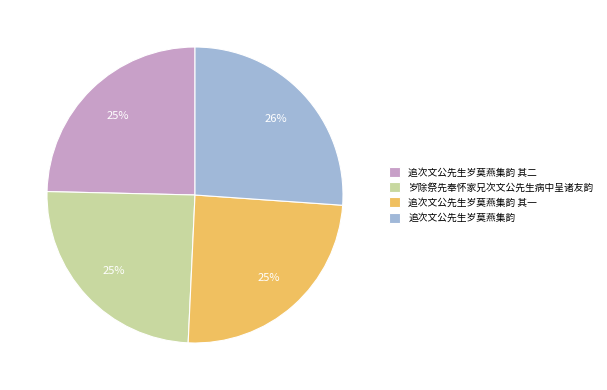

To the nearest percent, what percentage of the pie is 岁除祭先奉怀家兄次文公先生病中呈诸友韵?

25%